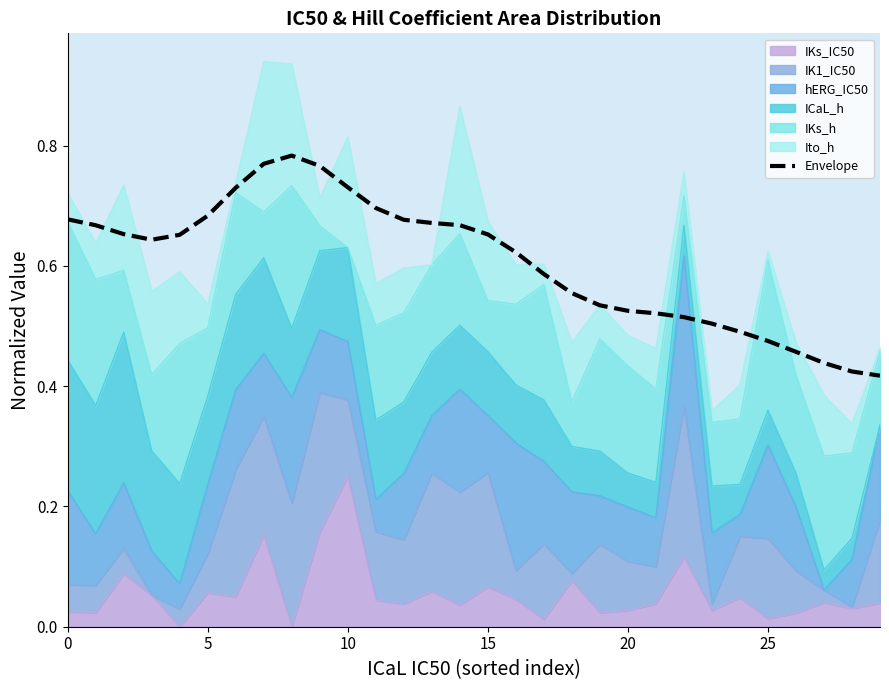

The value at 8 is 0.8. True or false?

True